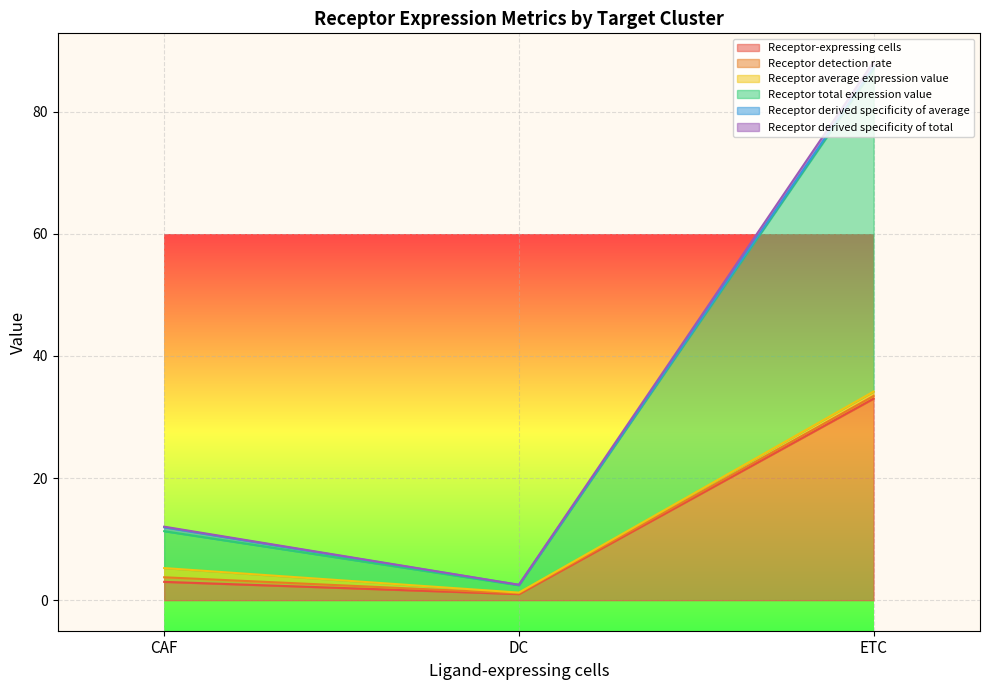

How many data points in Receptor-expressing cells are less than 3?

1